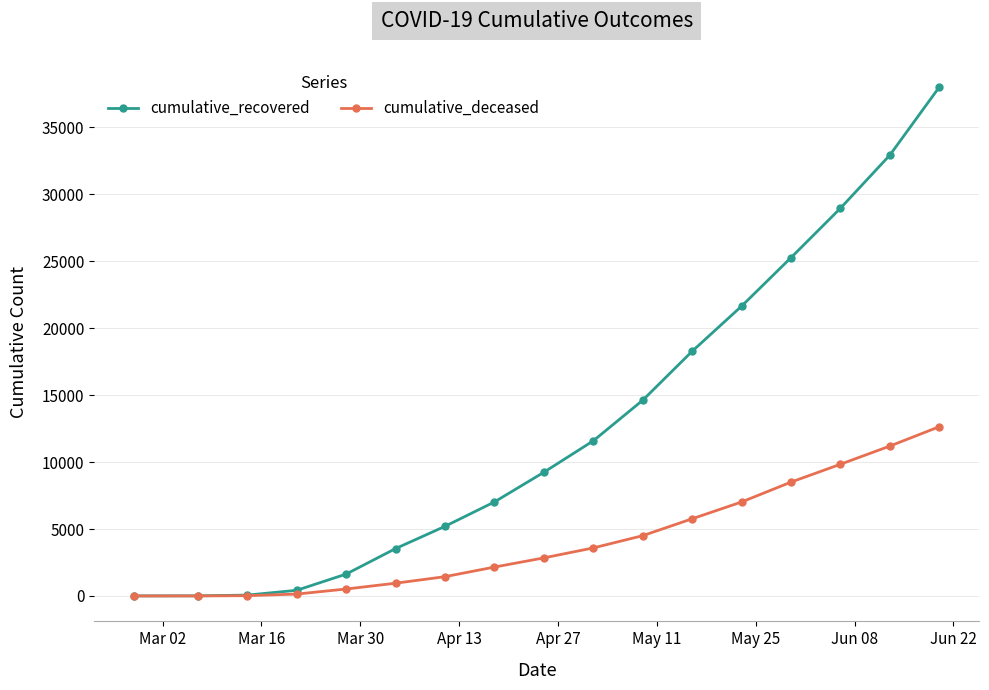

What is the value of the cumulative_recovered point at the 15th from the left?

28963